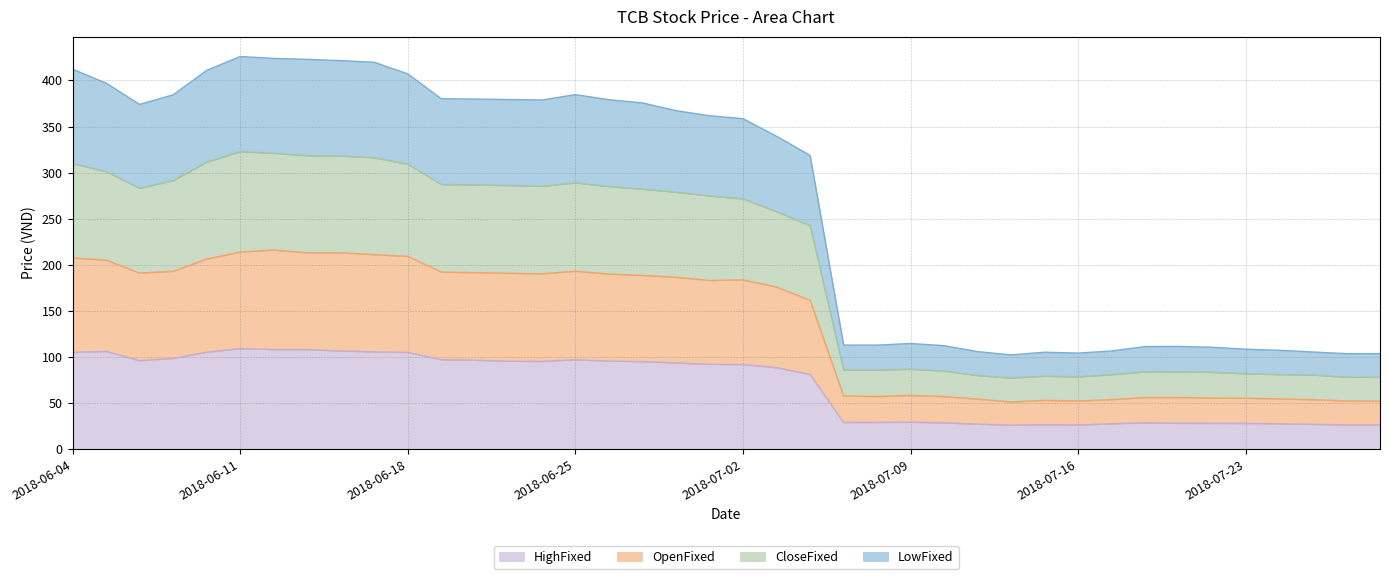

What is the minimum value for HighFixed?

26.0